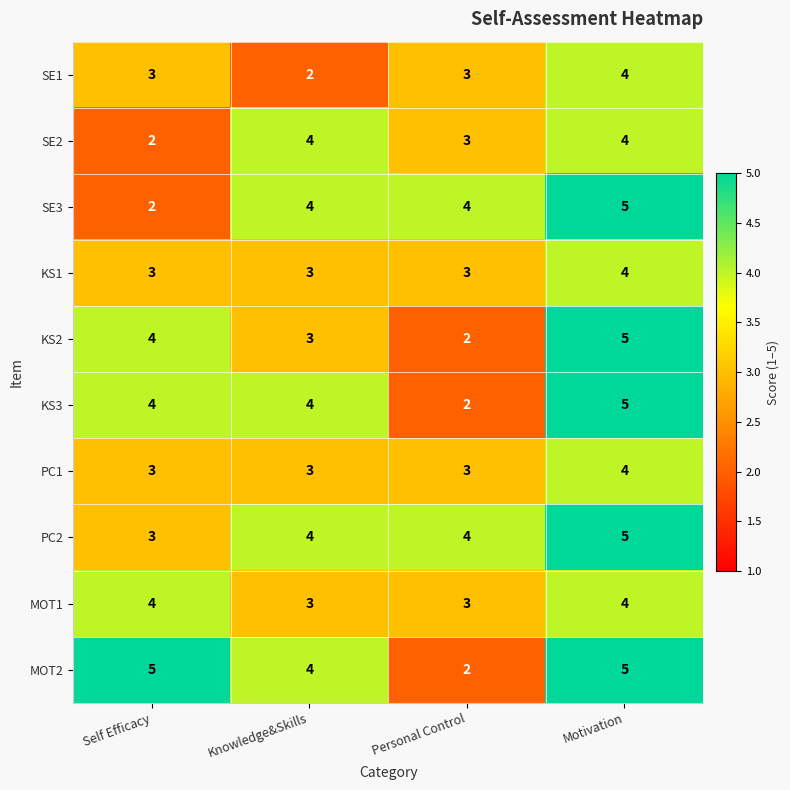

Count the number of data series in this chart.

10